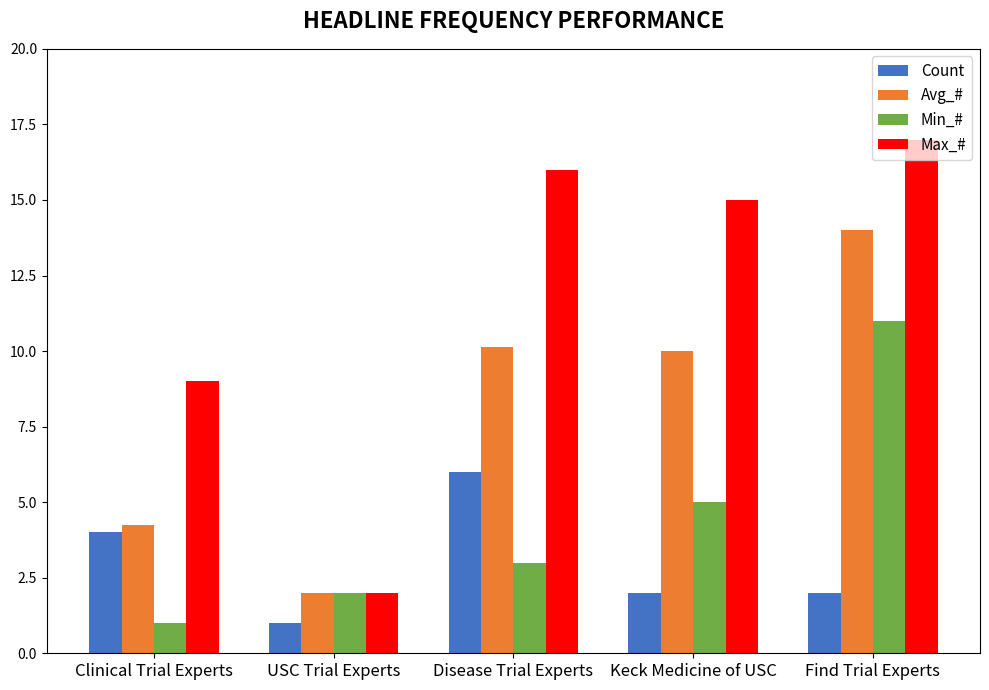

What is the label of the 4th bar from the right?

USC Trial Experts